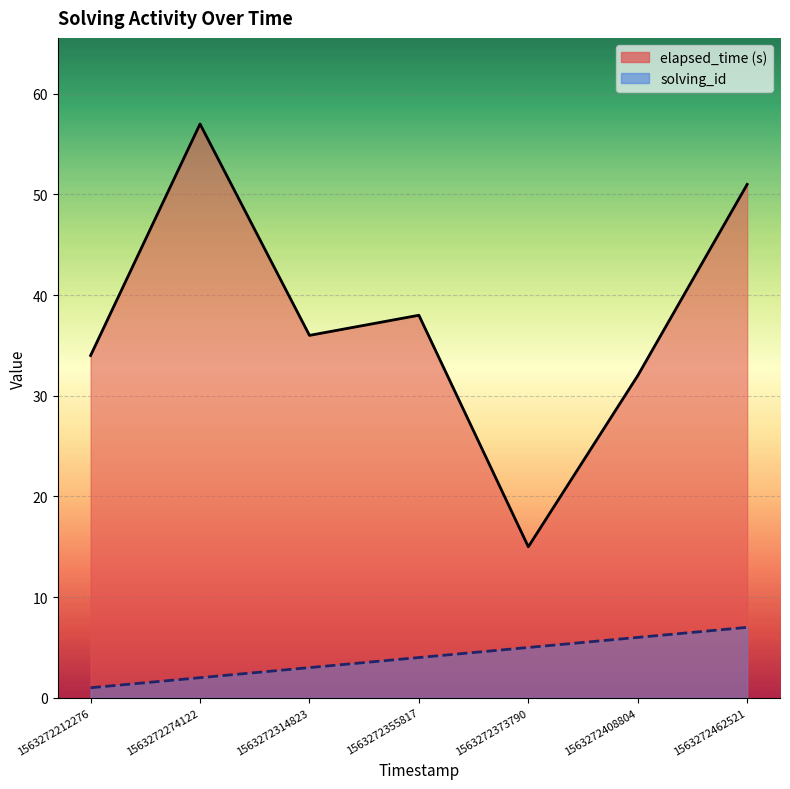

Which series has the largest total across all categories?

elapsed_time